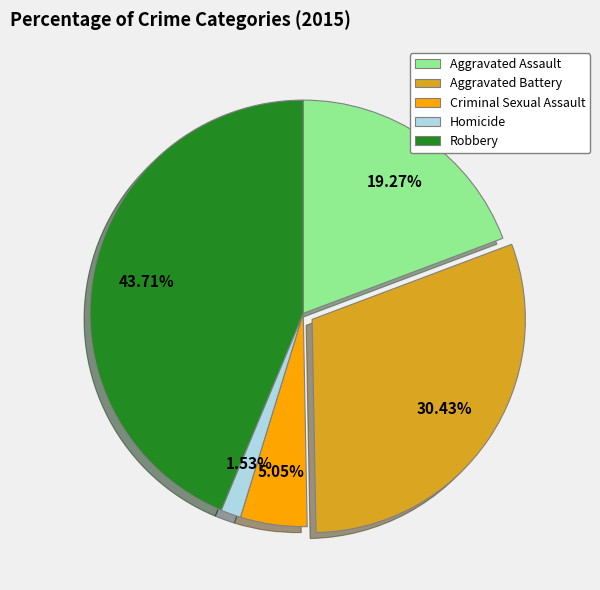

Is it true that Criminal Sexual Assault is 5% of the pie?

True